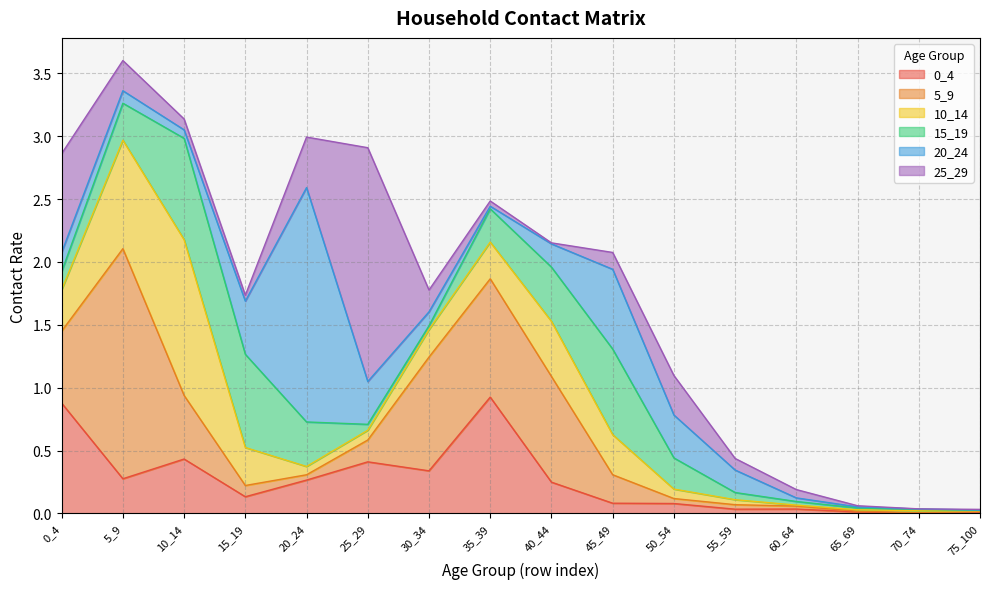

At which category is the sum across all series the highest?

5_9